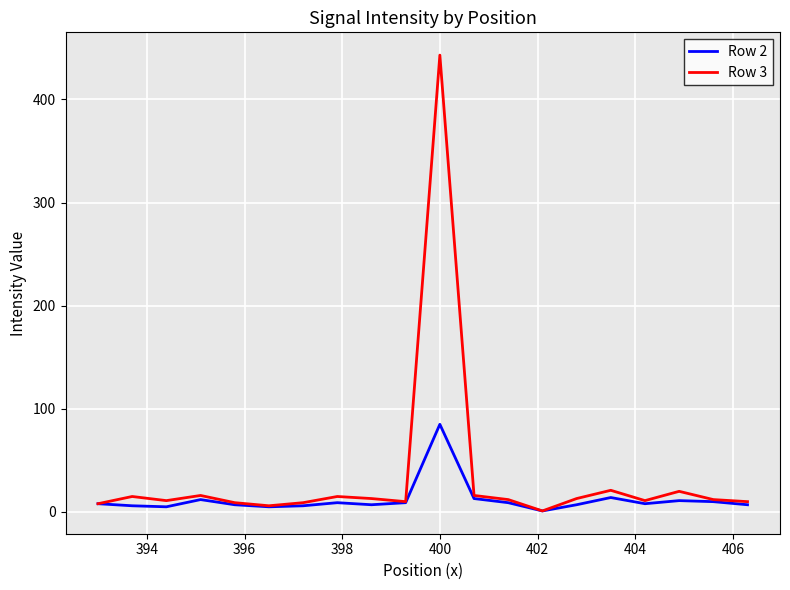

Which series has the largest total across all categories?

Row 3